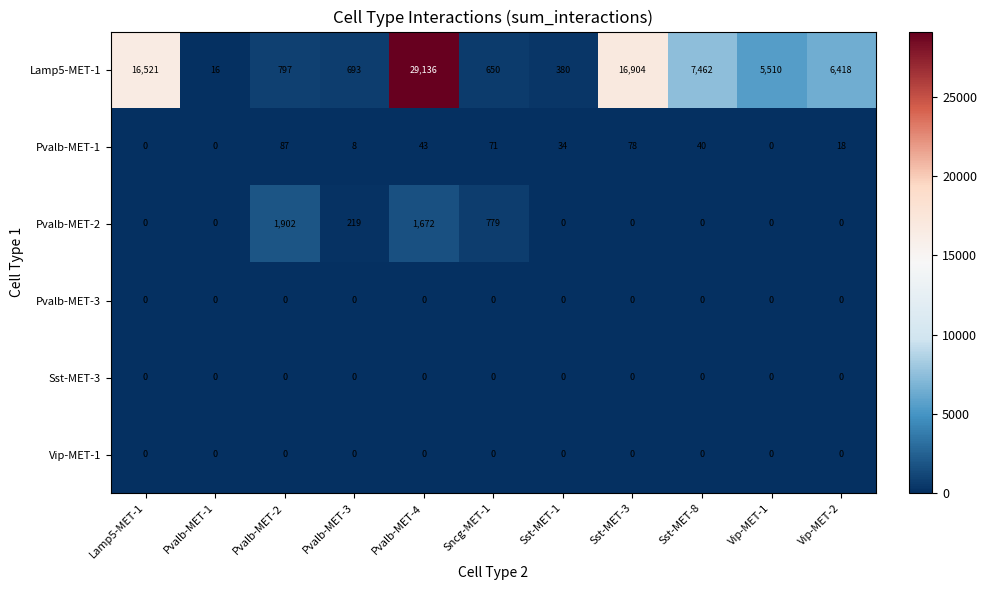

Which label corresponds to the largest value in the chart?

Pvalb-MET-4